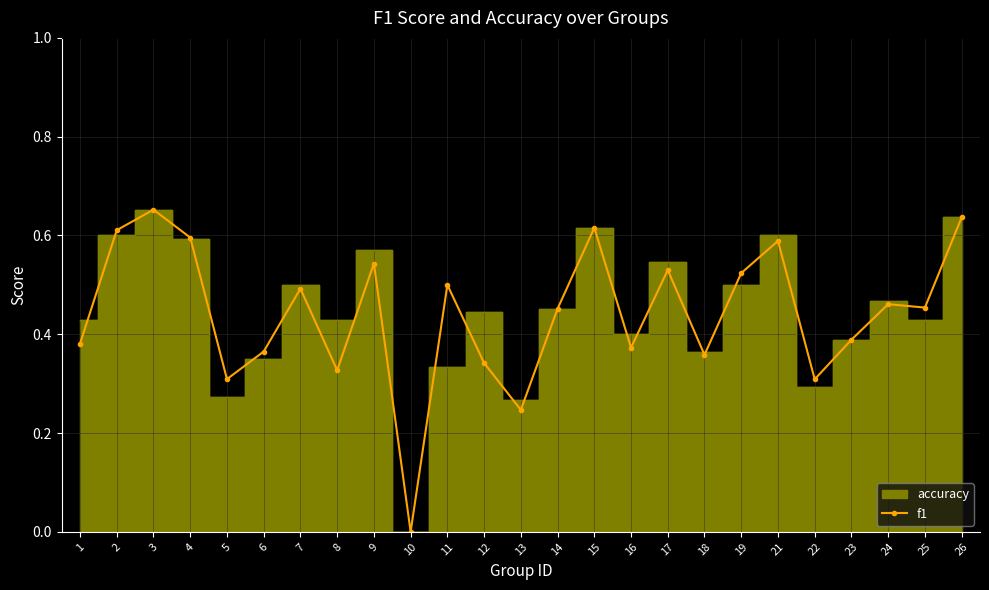

Count the values in the range 0 to 1.

25